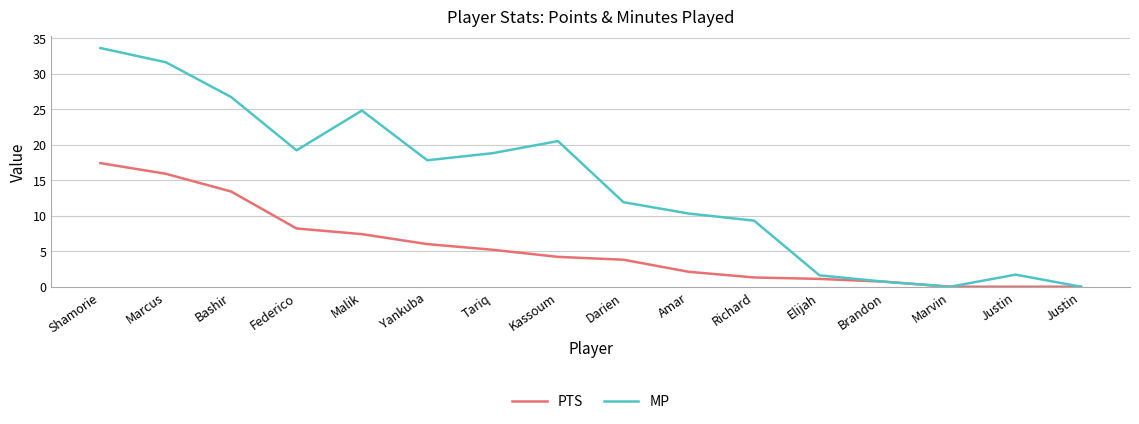

What is the difference between the highest and lowest values at Richard?

8.0